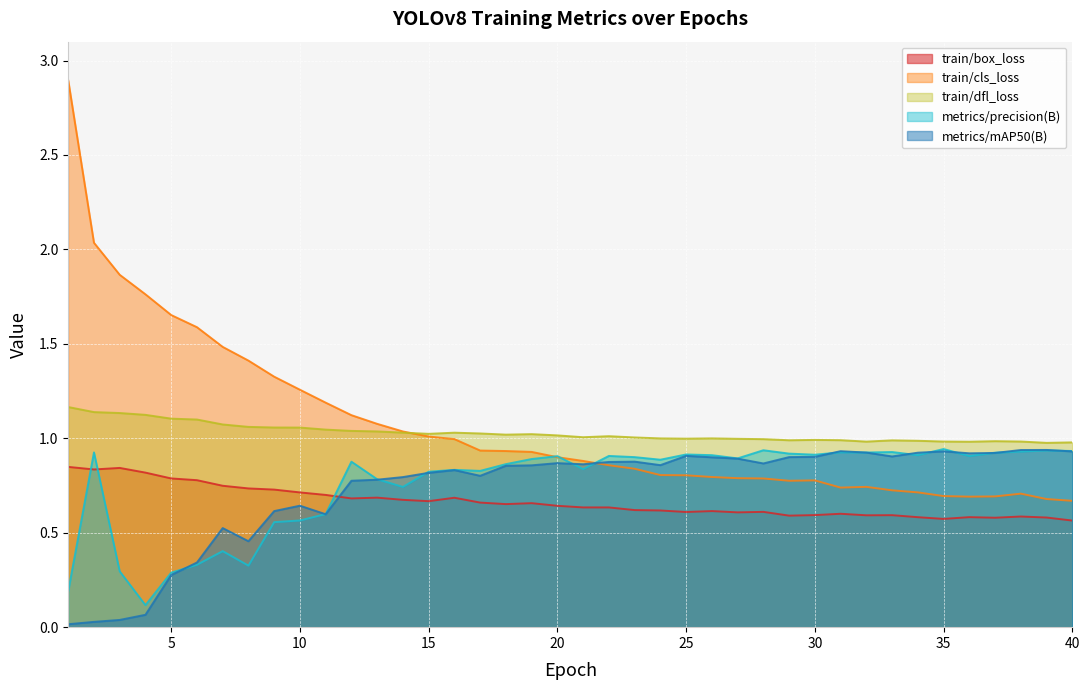

What are all the series names shown in the legend?

train/box_loss, train/cls_loss, train/dfl_loss, metrics/precision(B), metrics/mAP50(B)